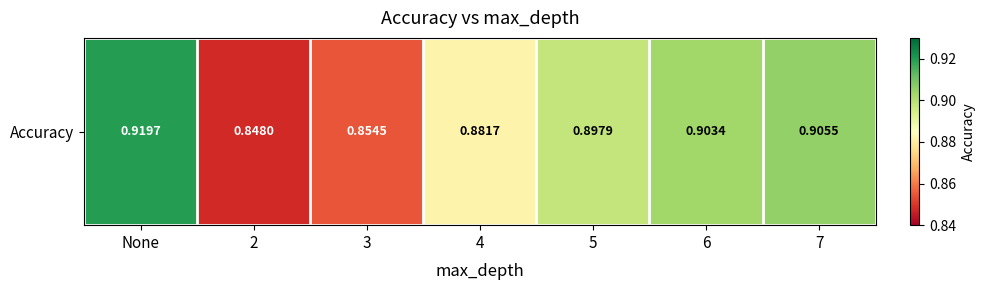

Reading left to right, what are all the values shown in this chart?

None=0.9	2=0.8	3=0.9	4=0.9	5=0.9	6=0.9	7=0.9